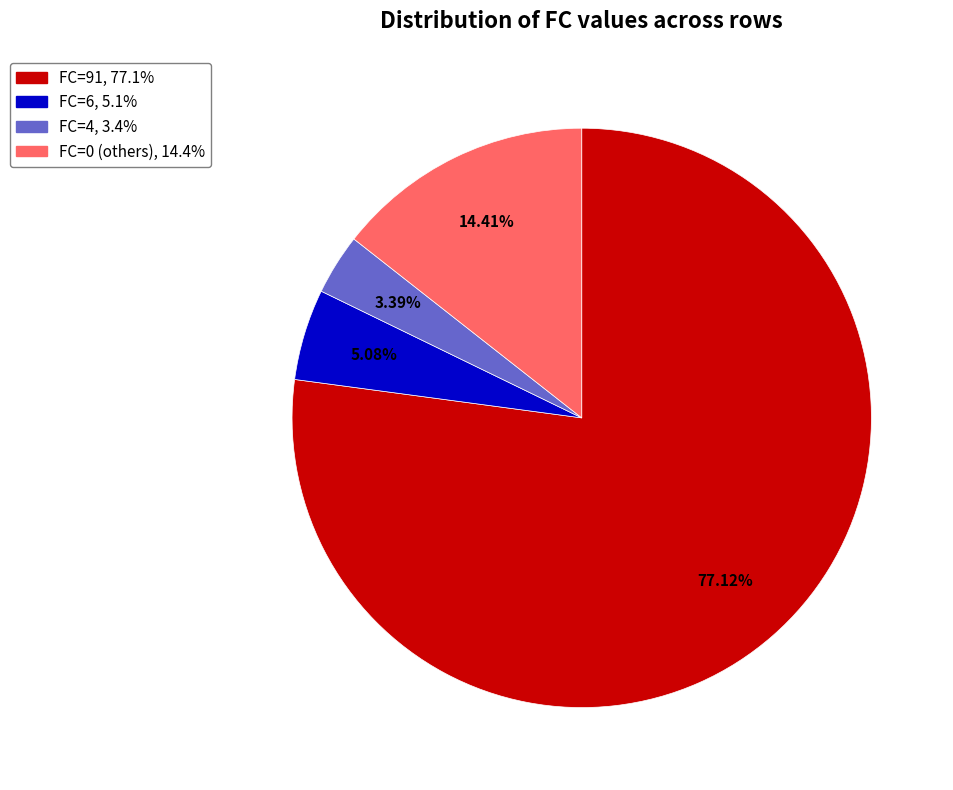

Is there any slice that represents more than half of the pie?

Yes